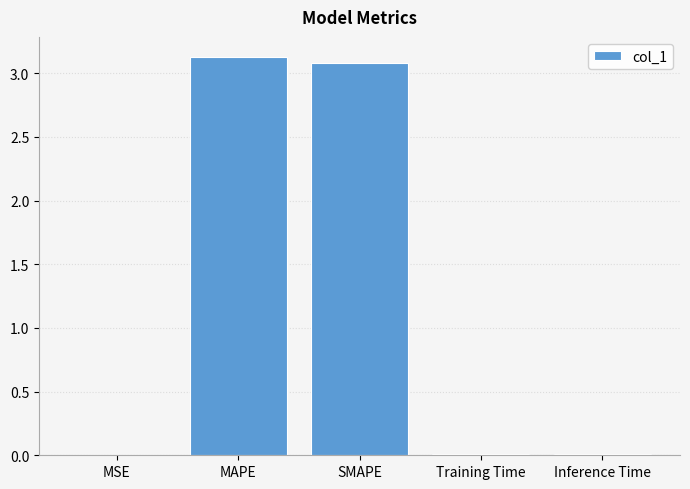

Between MSE and MAPE, which is larger?

MAPE